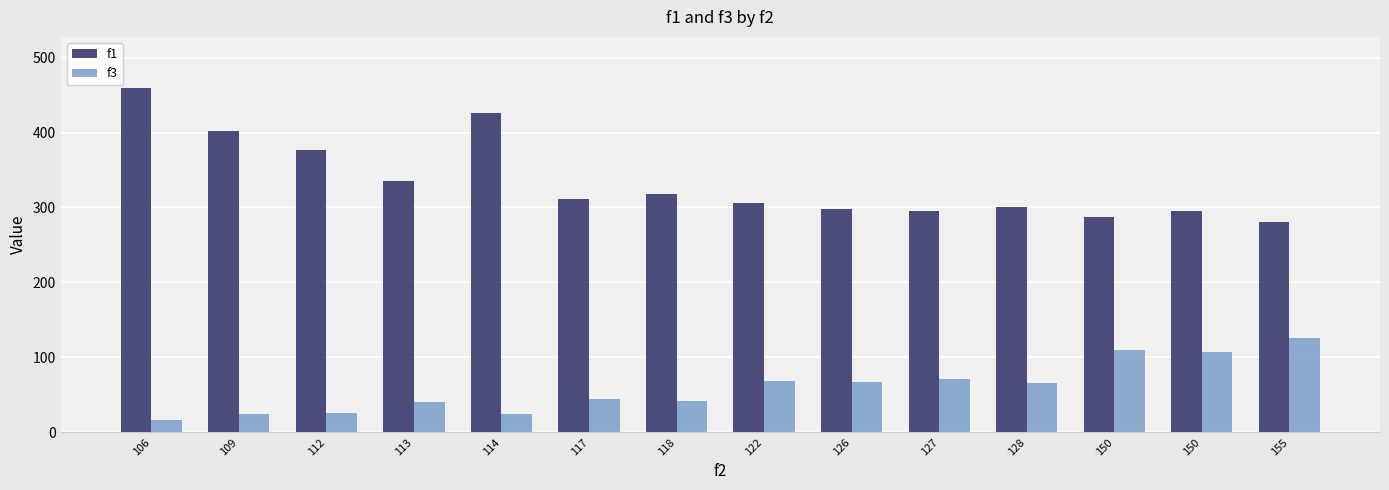

Rank the series at 126 from lowest to highest value.

f3, f1